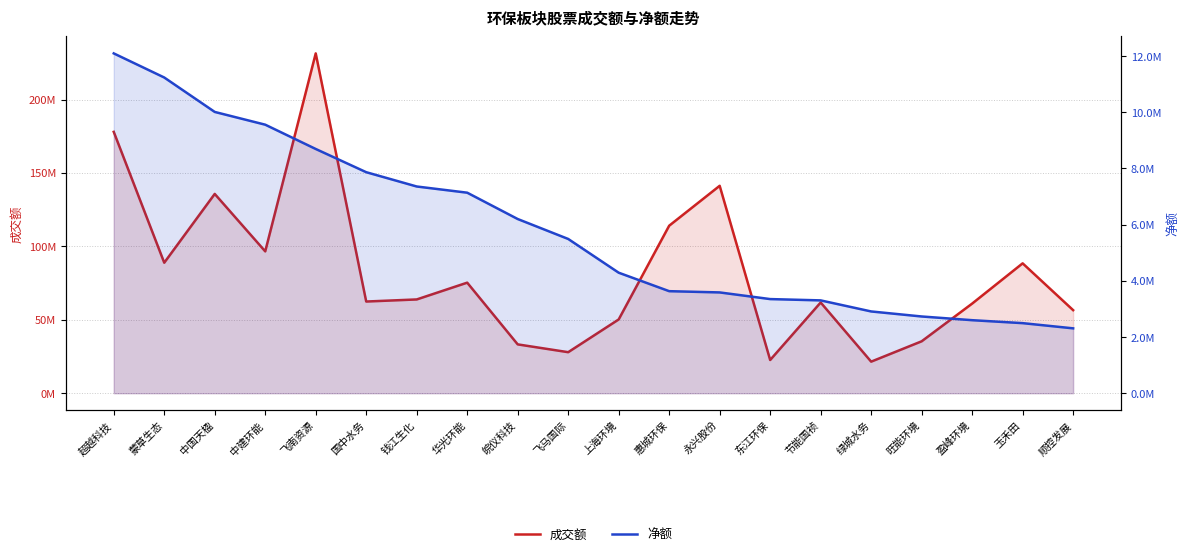

Is the value of 成交额 at 节能国祯 greater than the value of 净额 at 旺能环境?

Yes